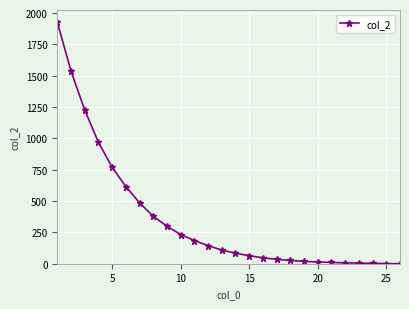

How many lines are shown in the chart?

1